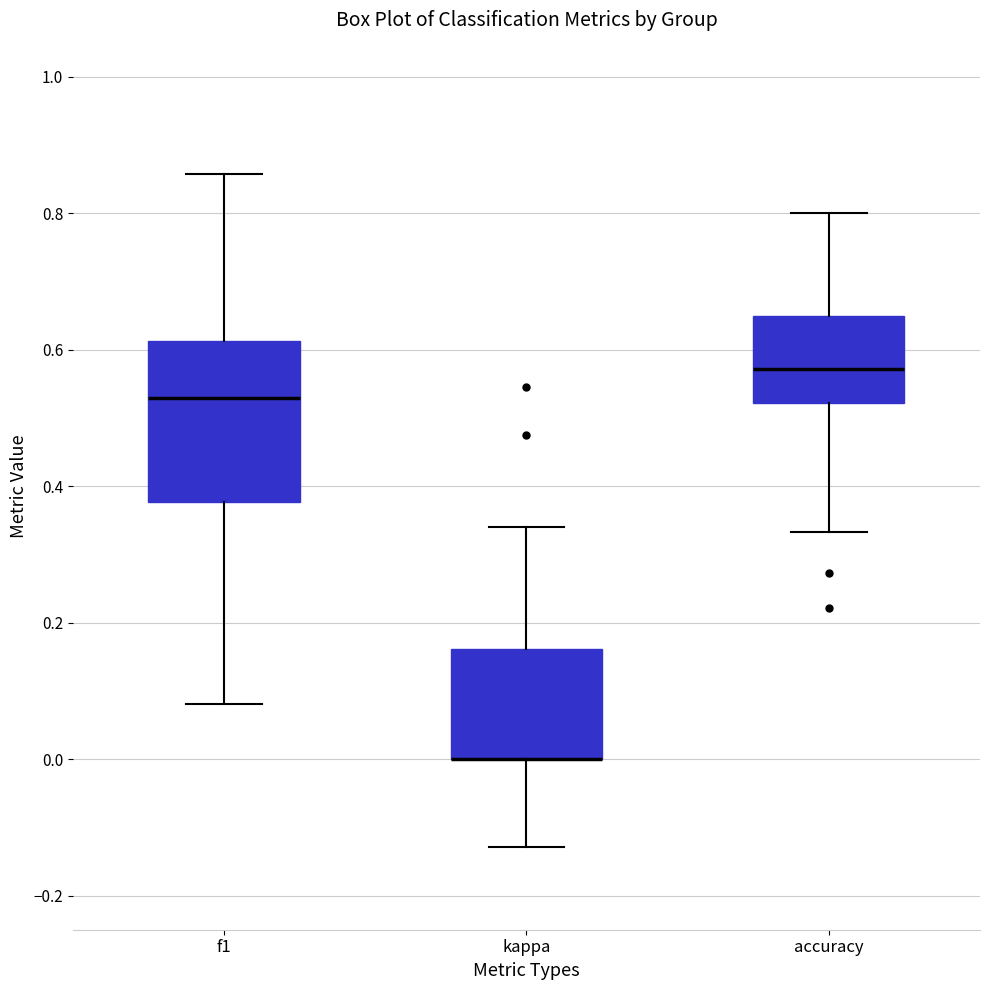

Reading left to right, transcribe this box plot: for each box, give where its median line is, the range the box spans, and where its two whiskers end, as read against the y-axis. The values are not printed on the chart, so give them approximately, as read against the axis.

f1: median 0.52, box 0.38 to 0.62, whiskers 0.08 to 0.86
kappa: median 0.00 (drawn on the box's lower edge), box 0.00 to 0.16, whiskers -0.12 to 0.34
accuracy: median 0.58, box 0.52 to 0.66, whiskers 0.34 to 0.80